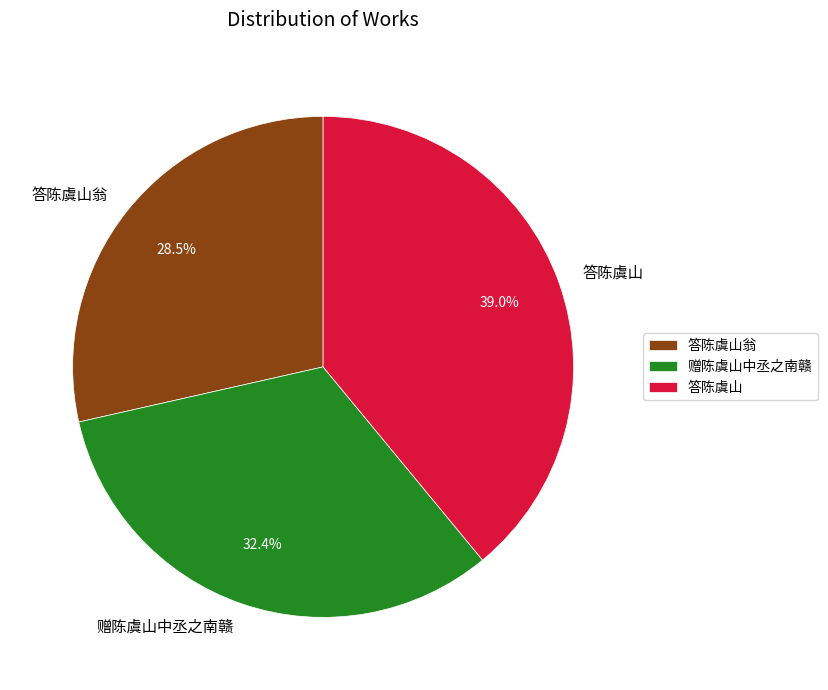

What portion of the pie excludes 赠陈虞山中丞之南赣?

67.6%